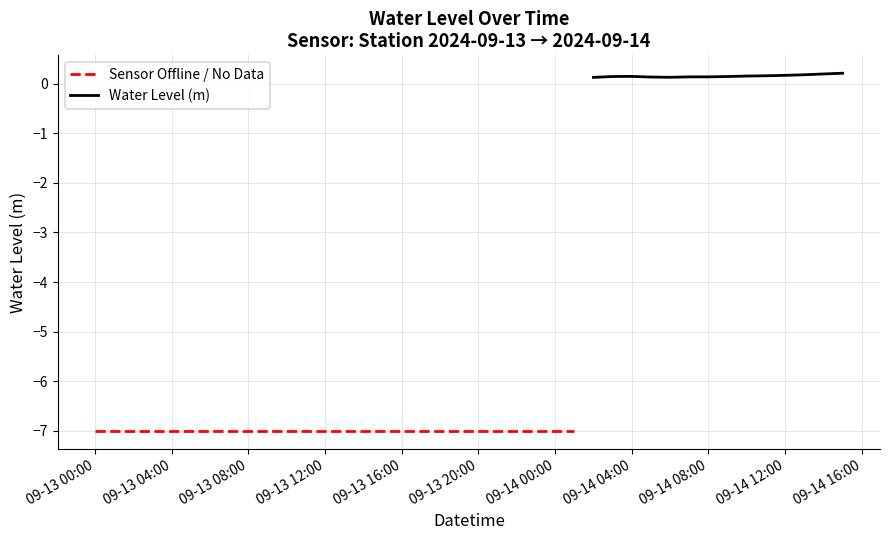

What is the label of the 31st point from the right?

2024-09-13 09:00:00